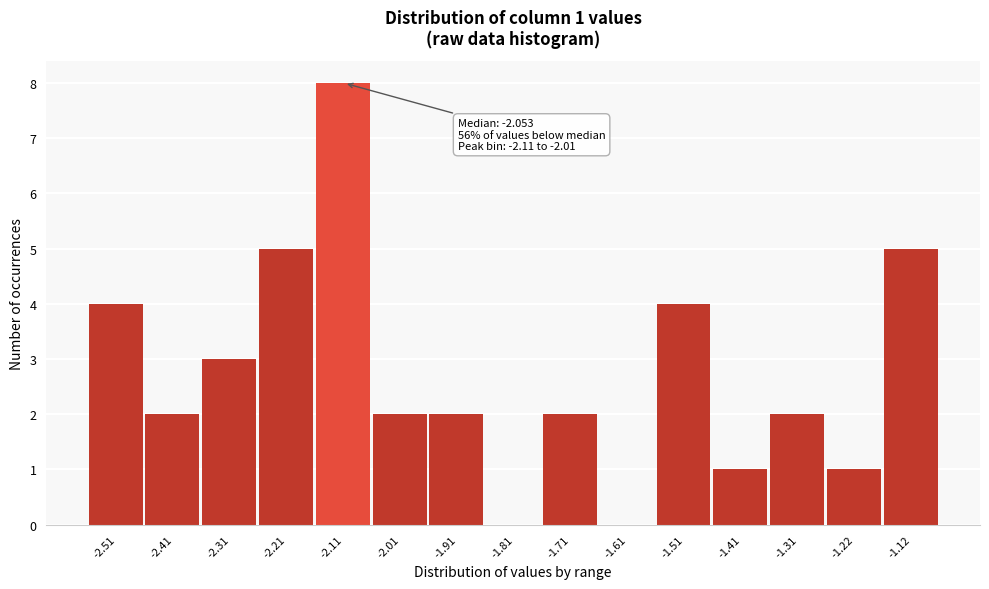

Reading left to right, transcribe all the data shown in this chart.

-2.51=4	-2.41=2	-2.31=3	-2.21=5	-2.11=8	-2.01=2	-1.91=2	-1.81=0	-1.71=2	-1.61=0	-1.51=4	-1.41=1	-1.31=2	-1.22=1	-1.12=5